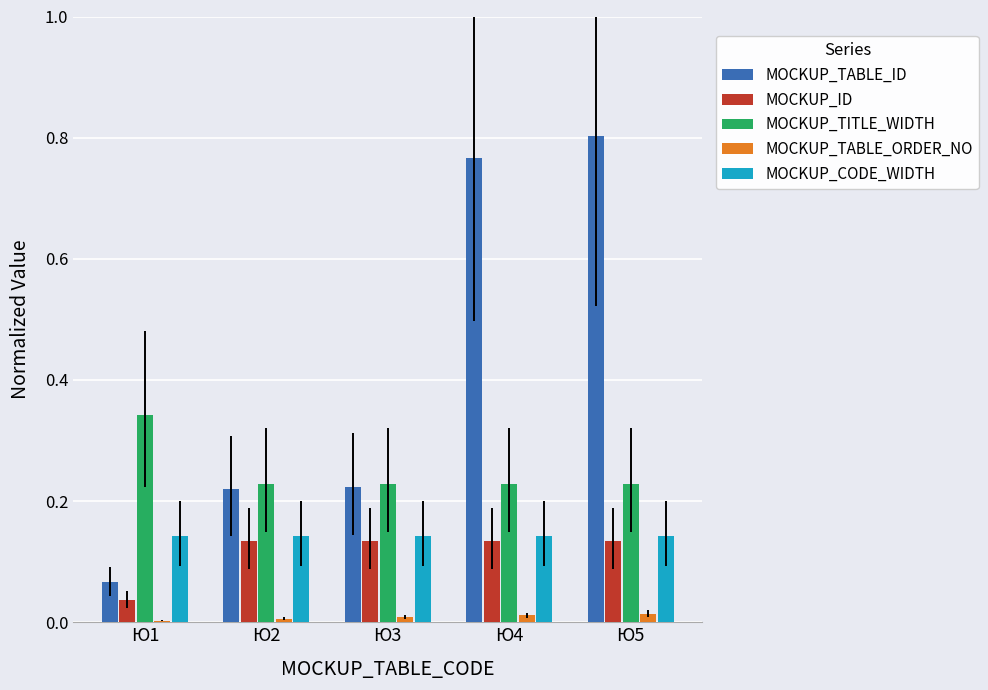

At which label does MOCKUP_TABLE_ID reach its peak?

Ю5